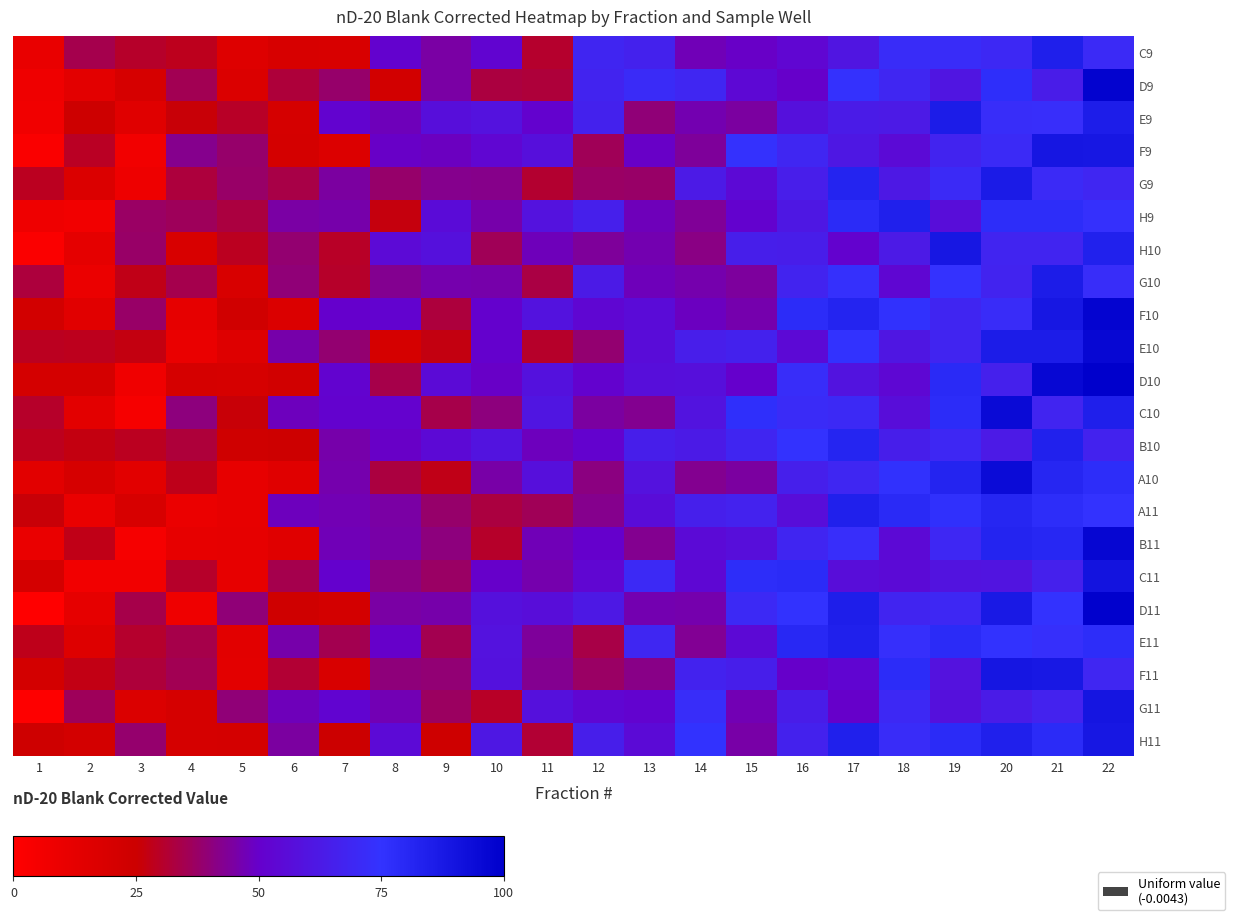

What is the total value across all series at 7?

859.2